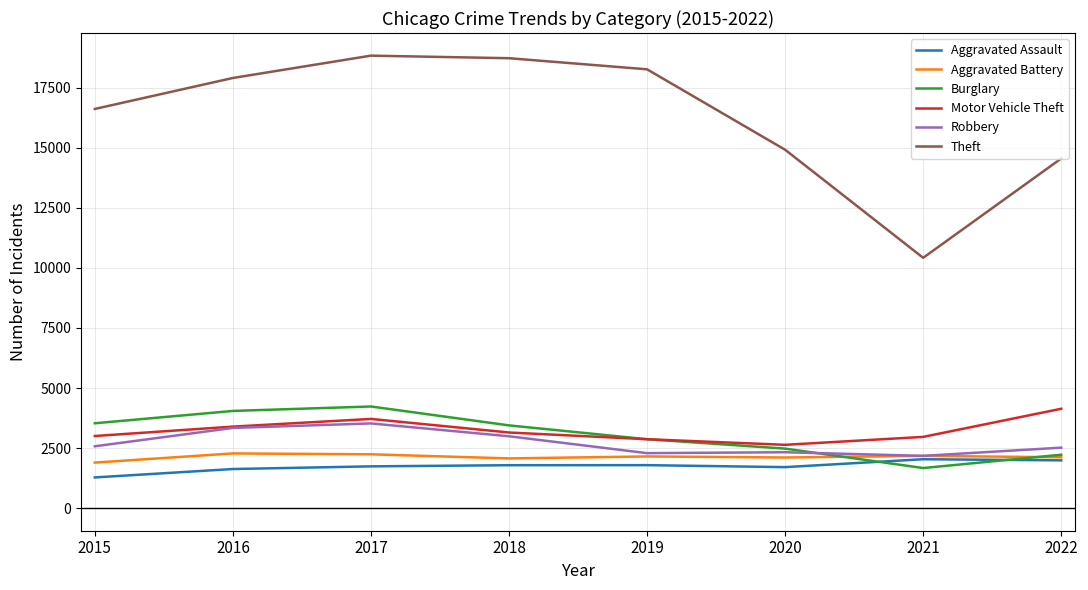

In Theft, how many points are lower than both neighbors (excluding endpoints)?

1